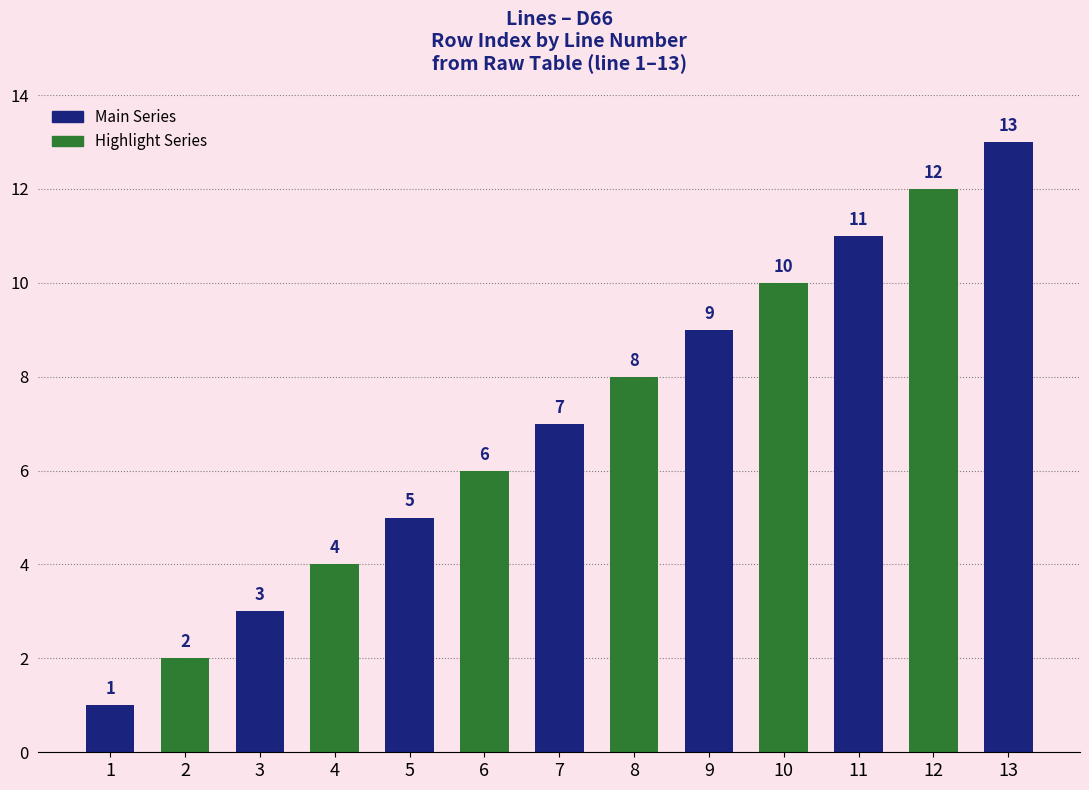

Reading left to right, list all the values displayed in this chart.

1=1	2=2	3=3	4=4	5=5	6=6	7=7	8=8	9=9	10=10	11=11	12=12	13=13